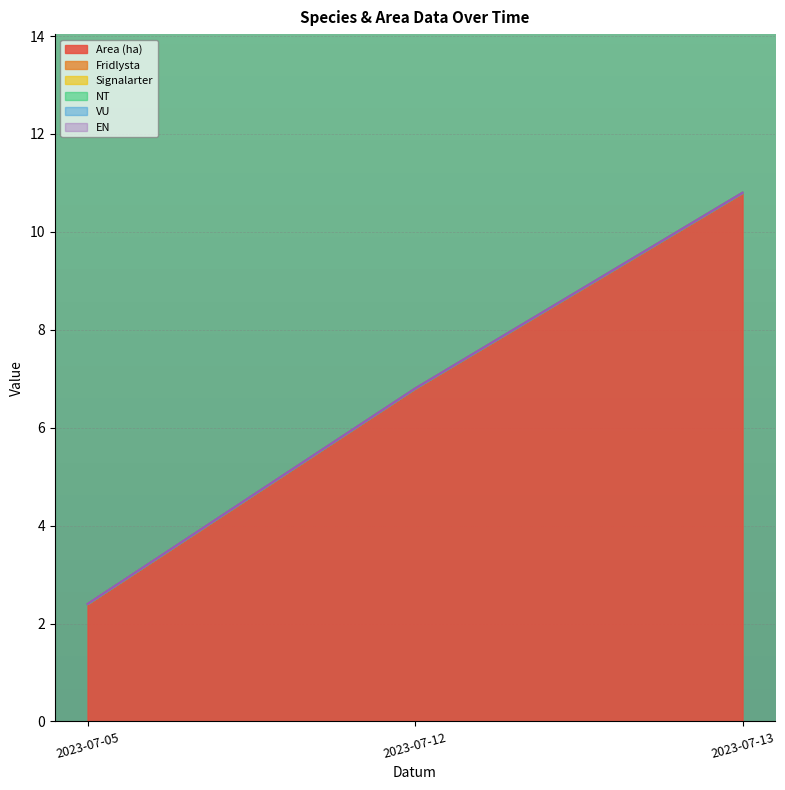

How many lines are shown in the chart?

6